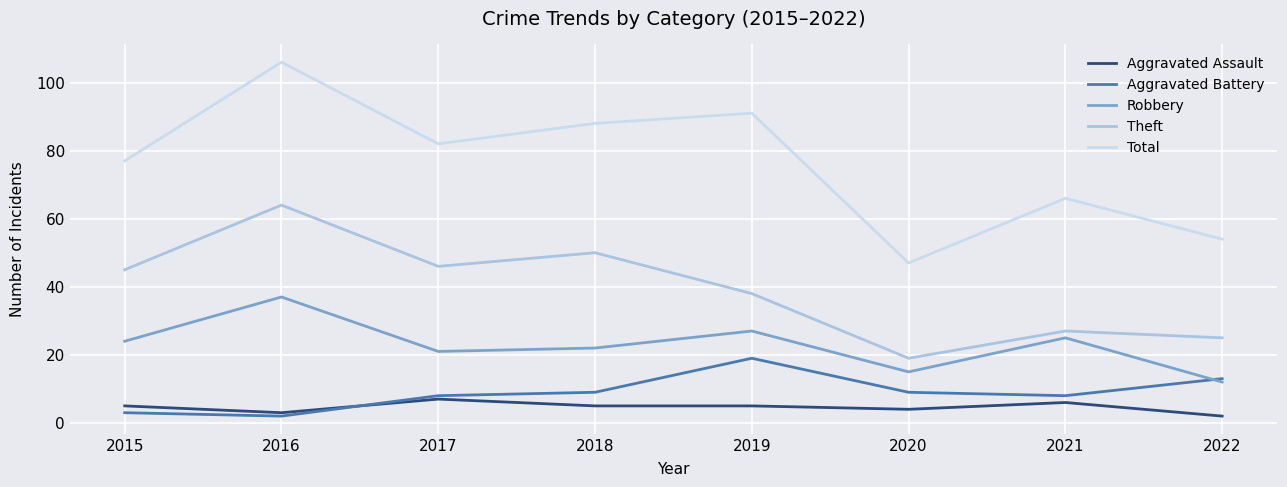

True or false: Aggravated Assault and Total intersect in this chart.

False